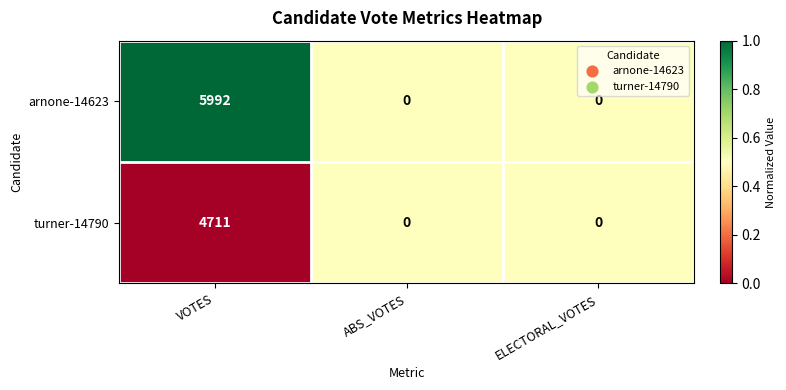

What is the difference between the turner-14790 values at ABS_VOTES and VOTES?

4711